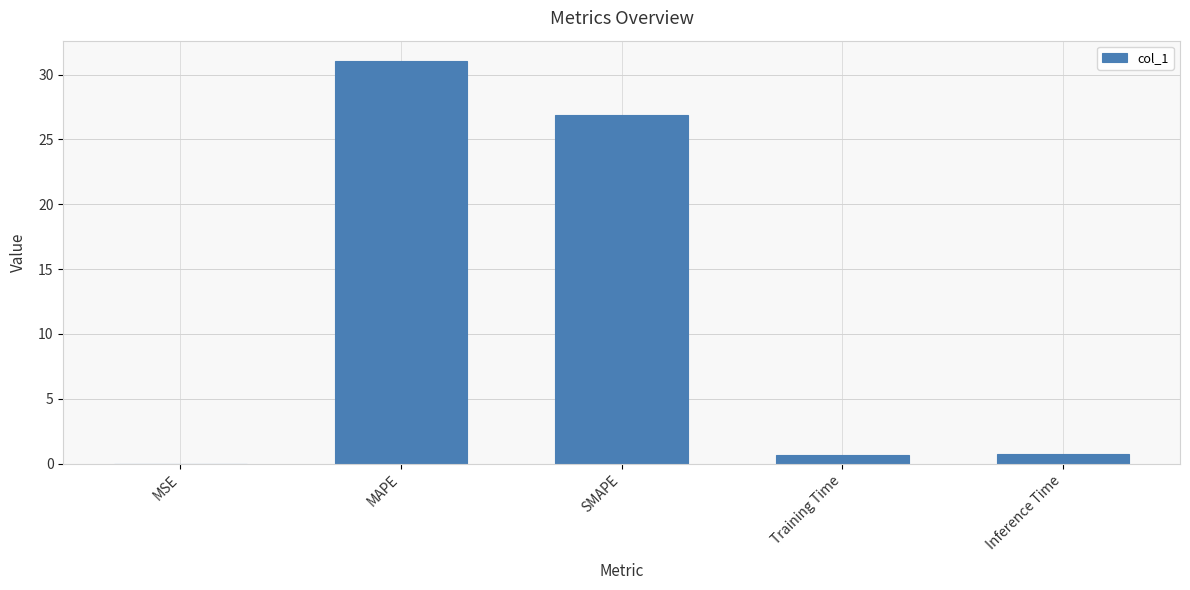

Where is the data nearest to the value 15?

SMAPE